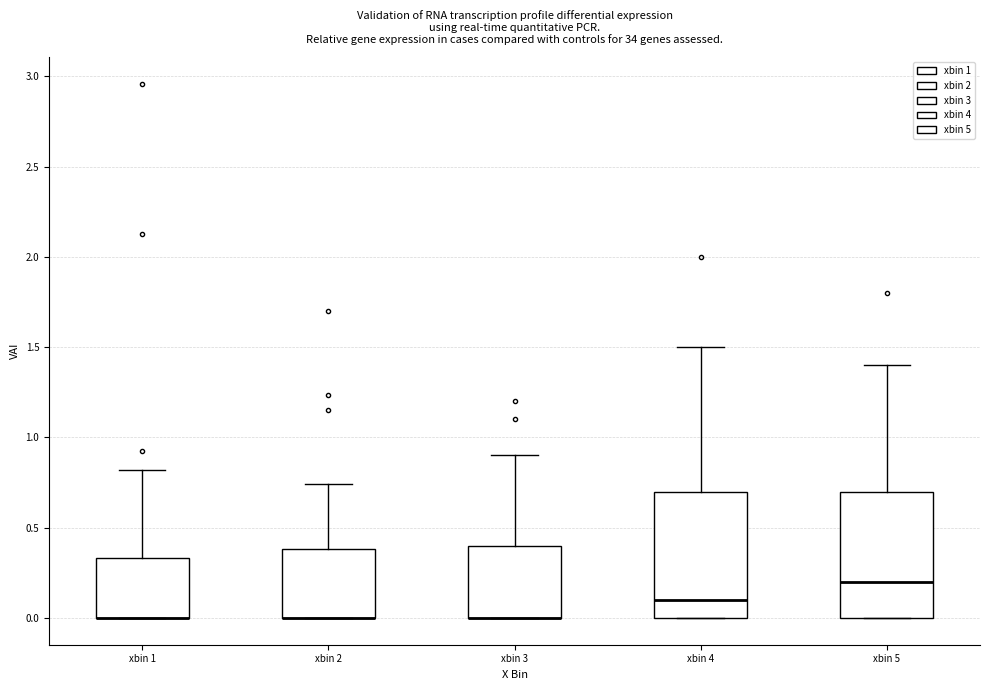

Reading left to right, transcribe this box plot: for each box, give where its median line is, the range the box spans, and where its two whiskers end, as read against the y-axis. The values are not printed on the chart, so give them approximately, as read against the axis.

xbin 1: median 0.00 (drawn on the box's lower edge), box 0.00 to 0.35, whiskers 0.00 to 0.80
xbin 2: median 0.00 (drawn on the box's lower edge), box 0.00 to 0.40, whiskers 0.00 to 0.75
xbin 3: median 0.00 (drawn on the box's lower edge), box 0.00 to 0.40, whiskers 0.00 to 0.90
xbin 4: median 0.10, box 0.00 to 0.70, whiskers 0.00 to 1.50
xbin 5: median 0.20, box 0.00 to 0.70, whiskers 0.00 to 1.40